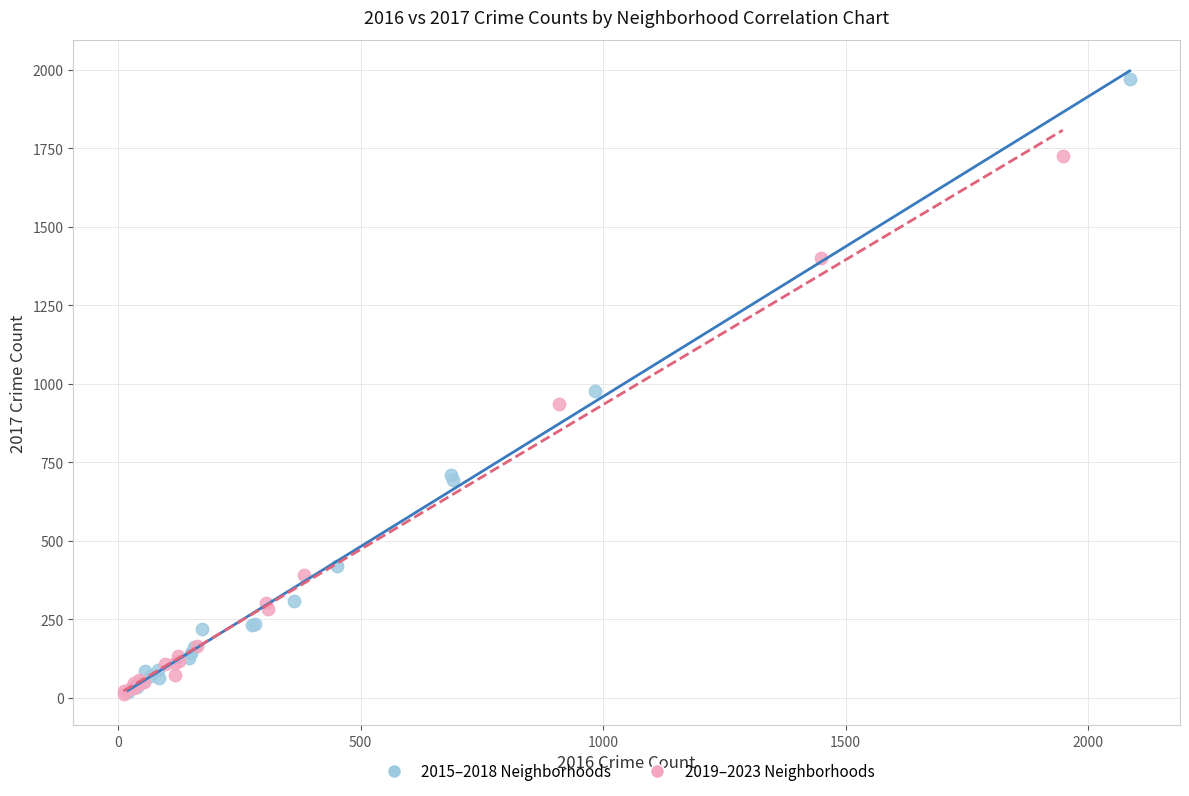

Which series reaches the maximum Y coordinate?

2015–2018 Neighborhoods